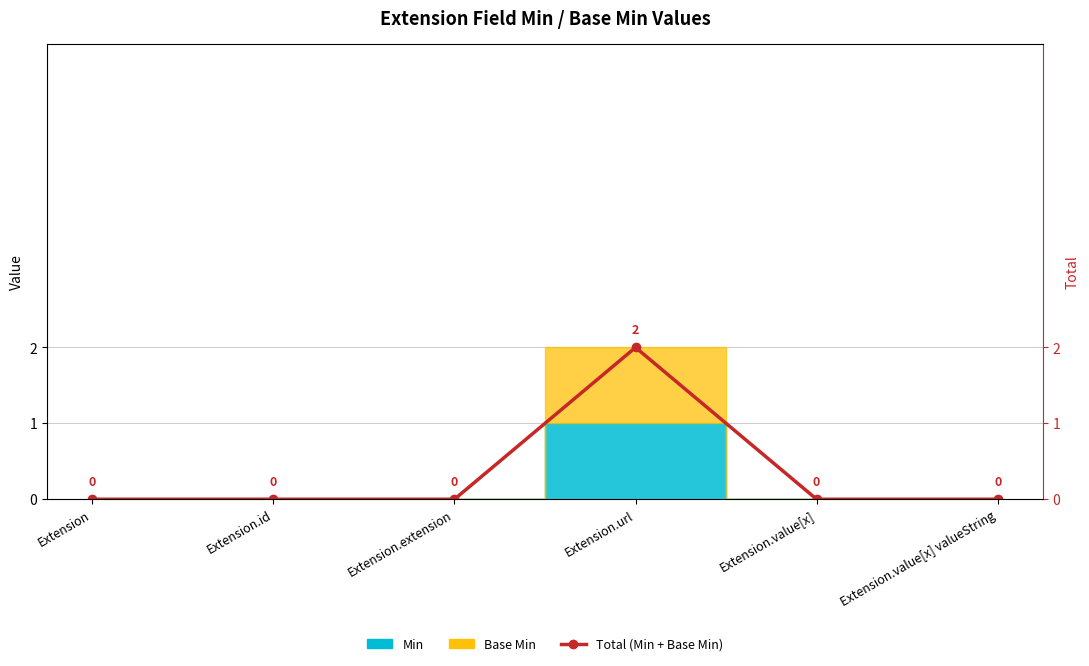

Rank the categories by value from lowest to highest.

Extension, Extension.id, Extension.extension, Extension.value[x], Extension.value[x] valueString, Extension.url